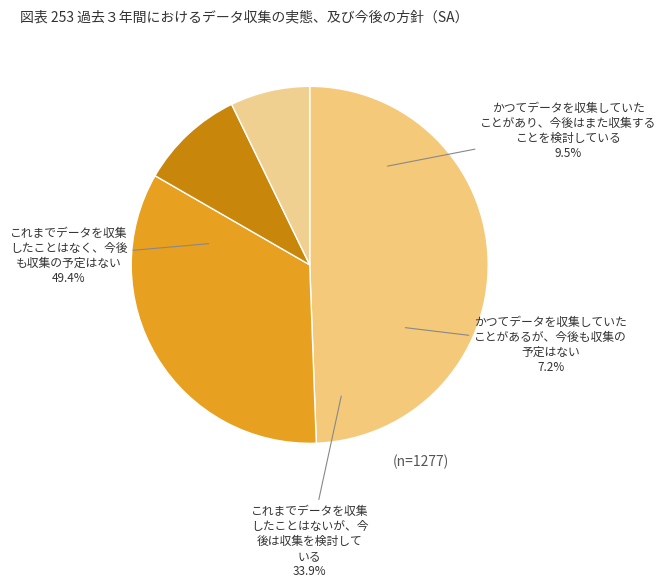

Does any single category account for the majority?

No